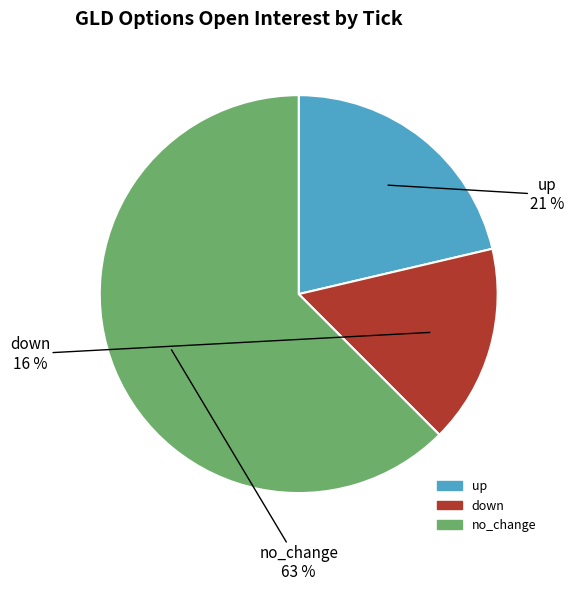

Does any single category account for the majority?

Yes